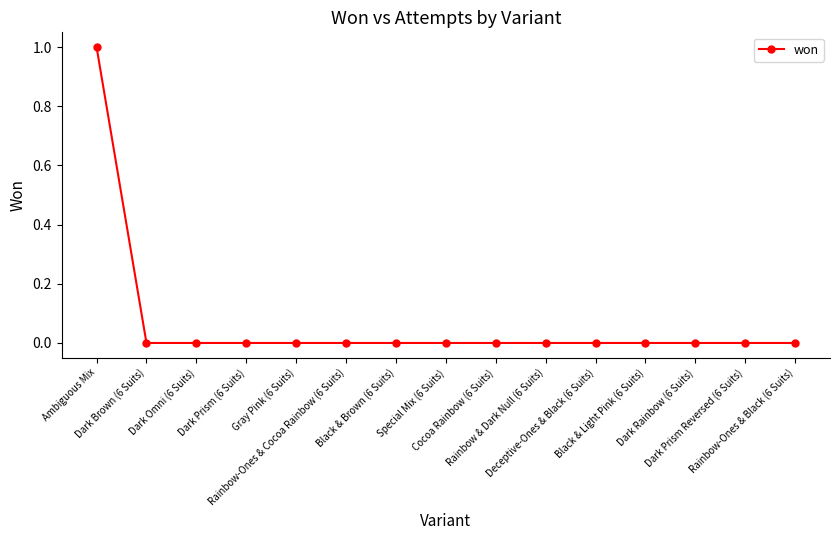

The chart shows a value of 0 at Special Mix (6 Suits). True or false?

True